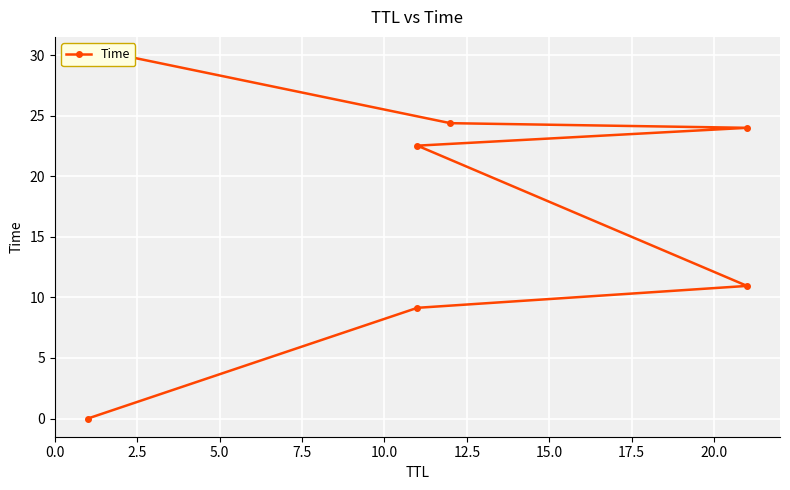

What is the maximum value shown in the chart?

30.0